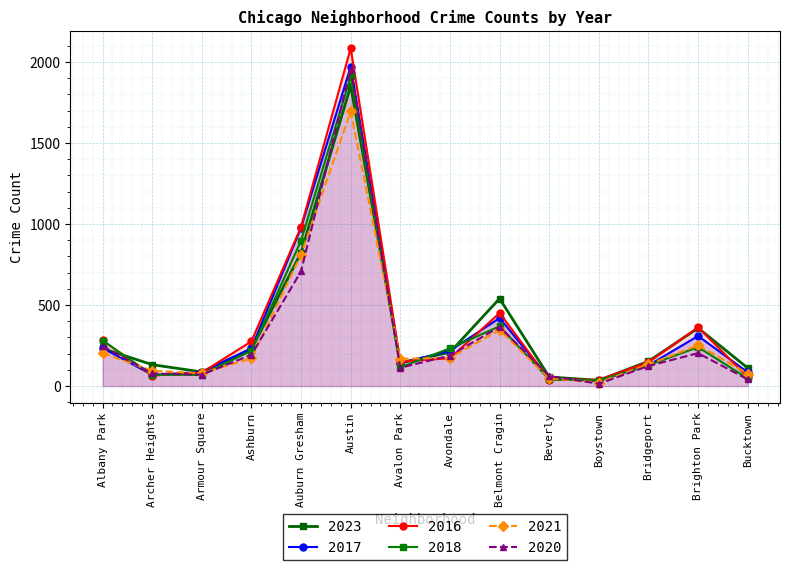

Rank the series by their maximum value, from lowest to highest.

2021, 2023, 2018, 2020, 2017, 2016